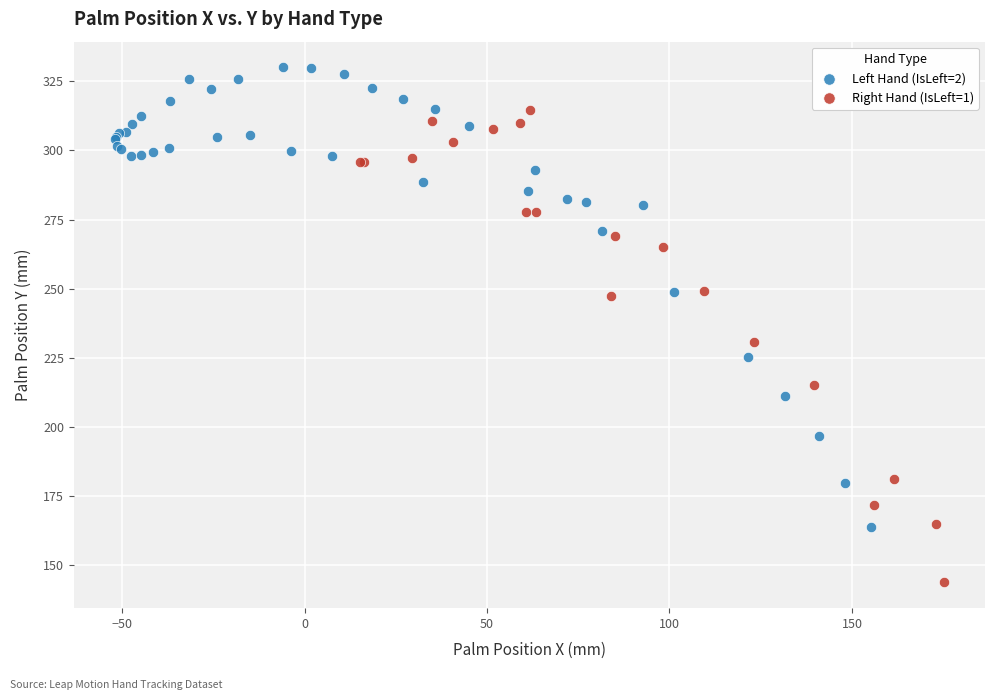

Which series contains the lowest Y value?

Right Hand (IsLeft=1)